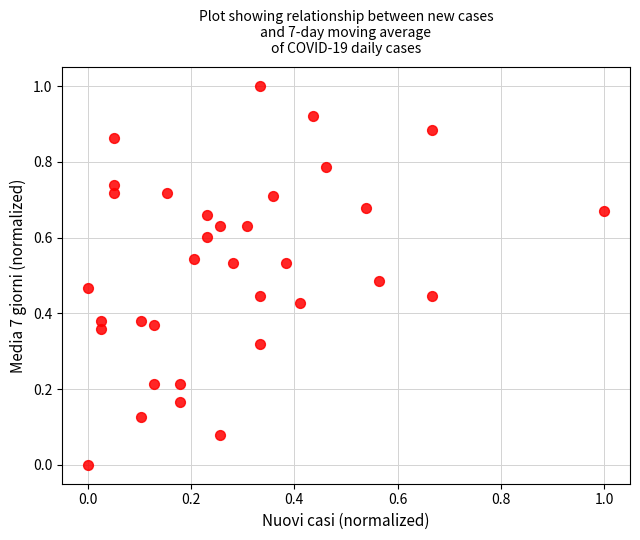

What is the range of X values (max minus min)?

1.0